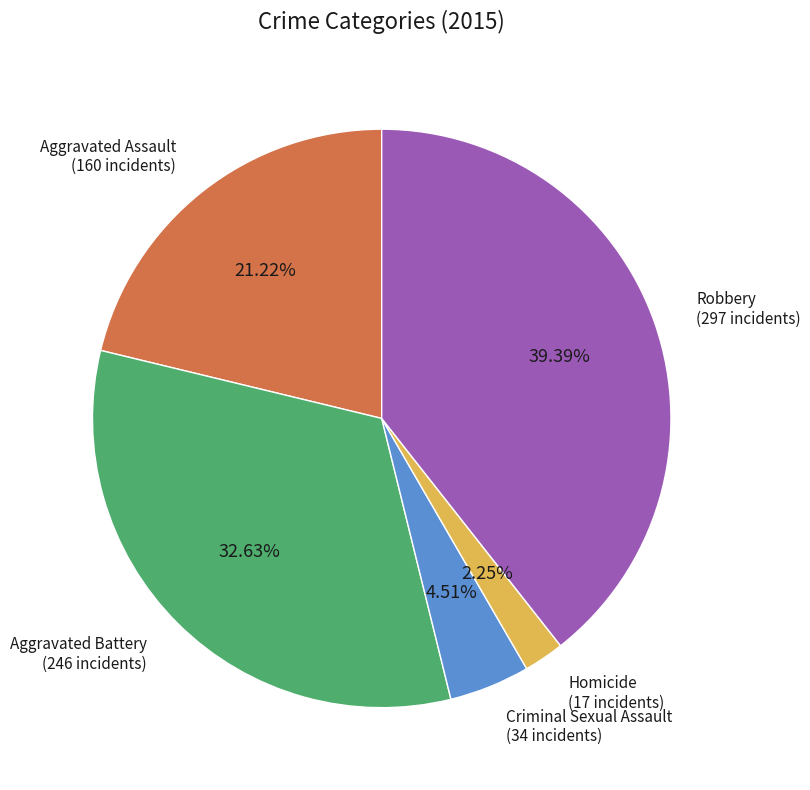

Rank the categories by value from lowest to highest.

Homicide, Criminal Sexual Assault, Aggravated Assault, Aggravated Battery, Robbery